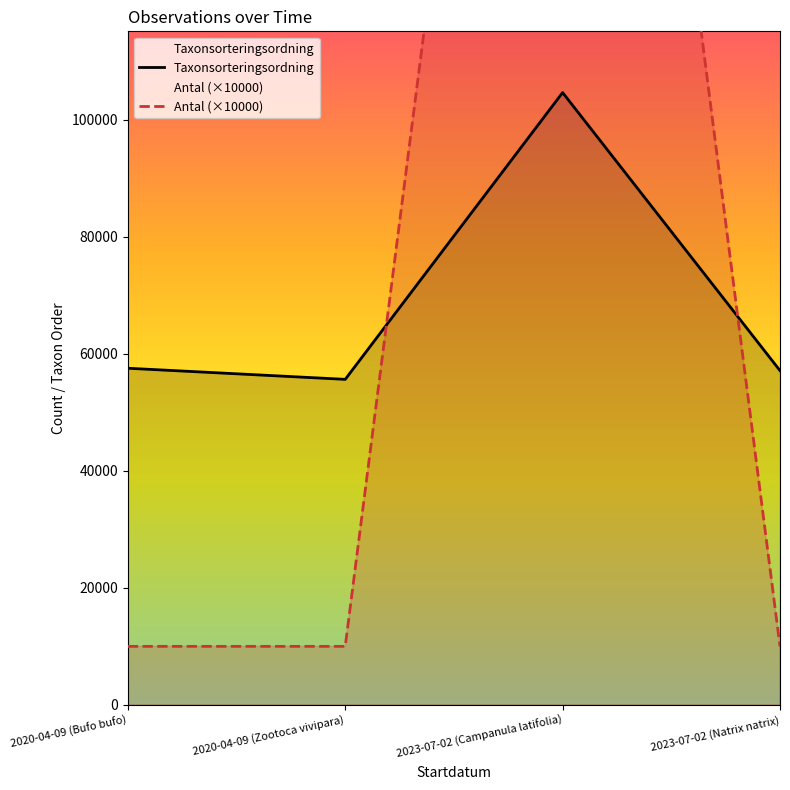

Count the number of data series in this chart.

2